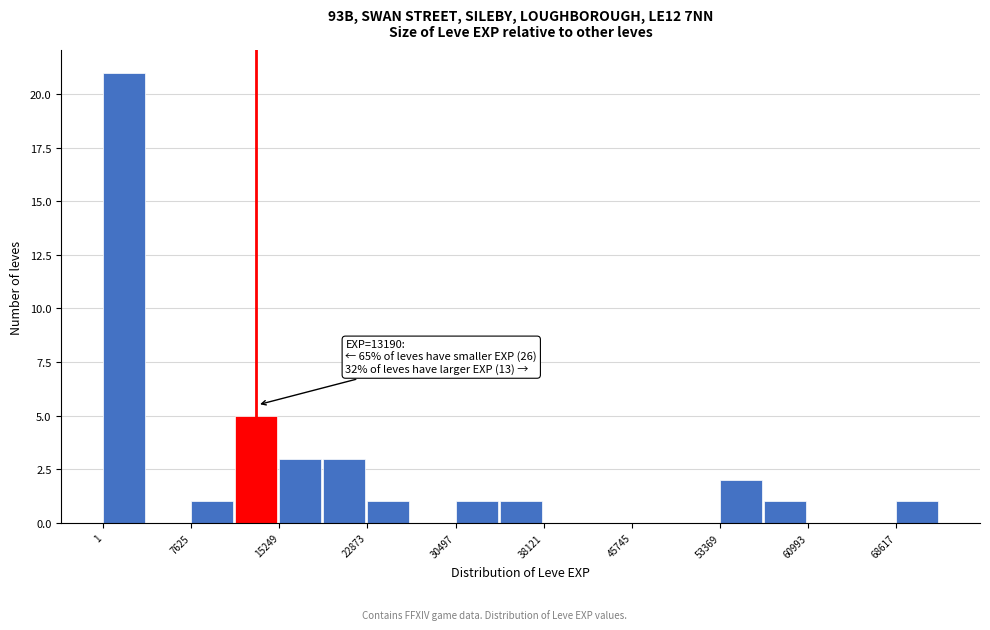

Around what value on the x-axis is the tallest bar? Give the approximate position of its centre, as read against the axis.

2000